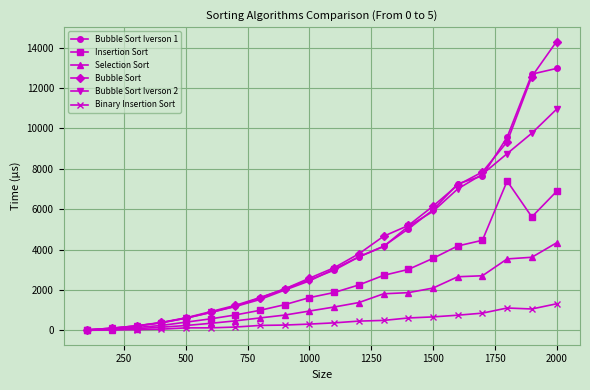

Which series has the largest range (max minus min)?

Bubble Sort